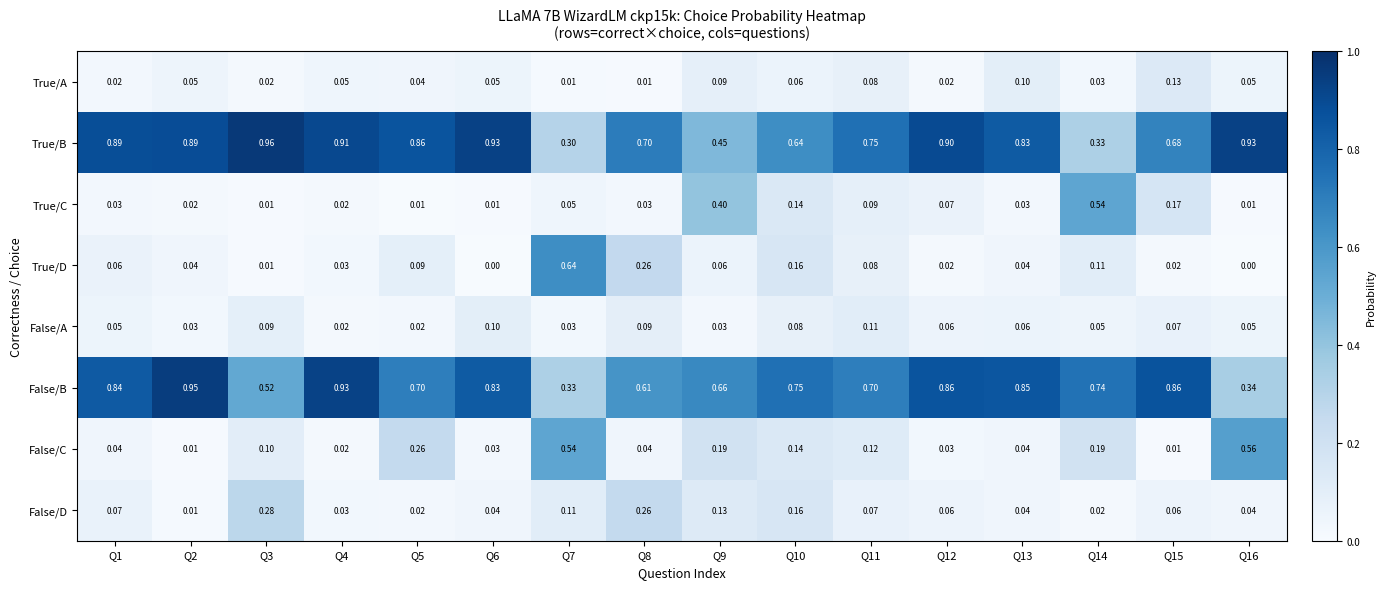

At Q9, list the series in order from smallest to largest.

False/A, True/D, True/A, False/D, False/C, True/C, True/B, False/B